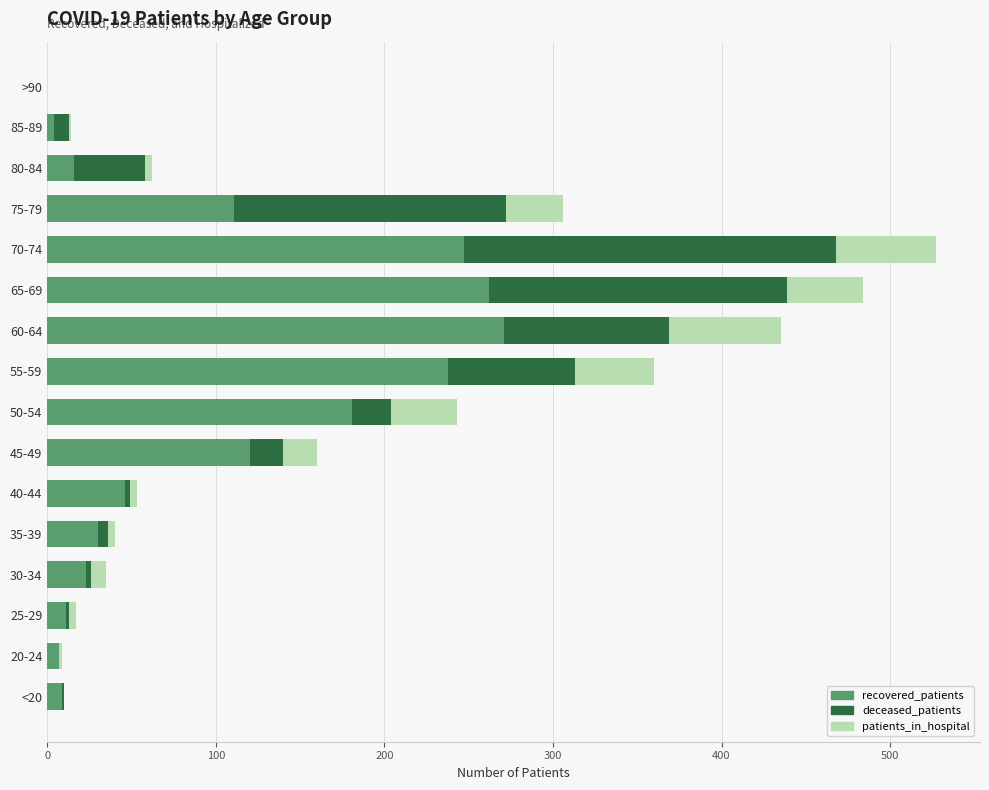

At which category is the sum across all series the highest?

70-74